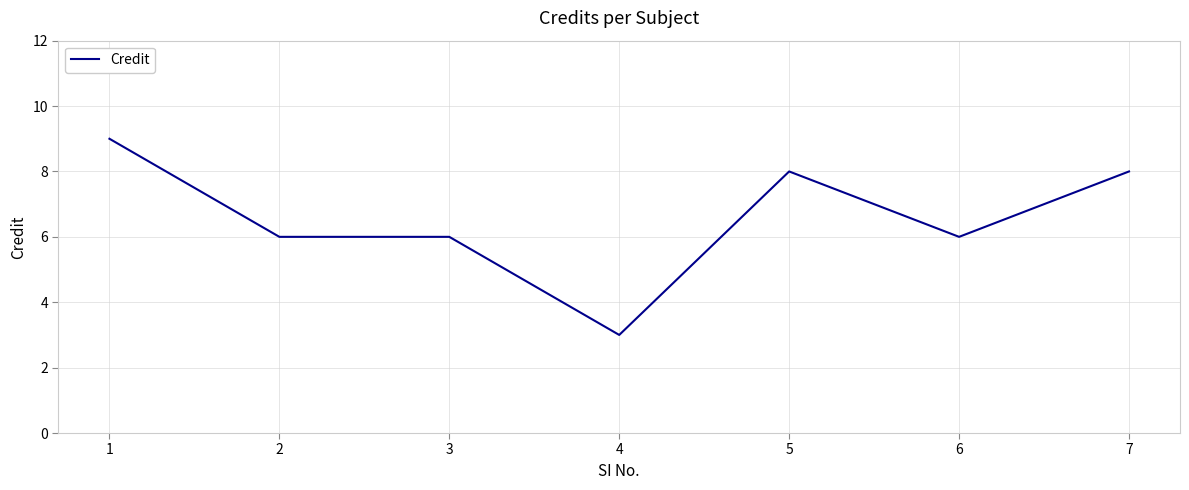

Which label corresponds to the smallest value in the chart?

4